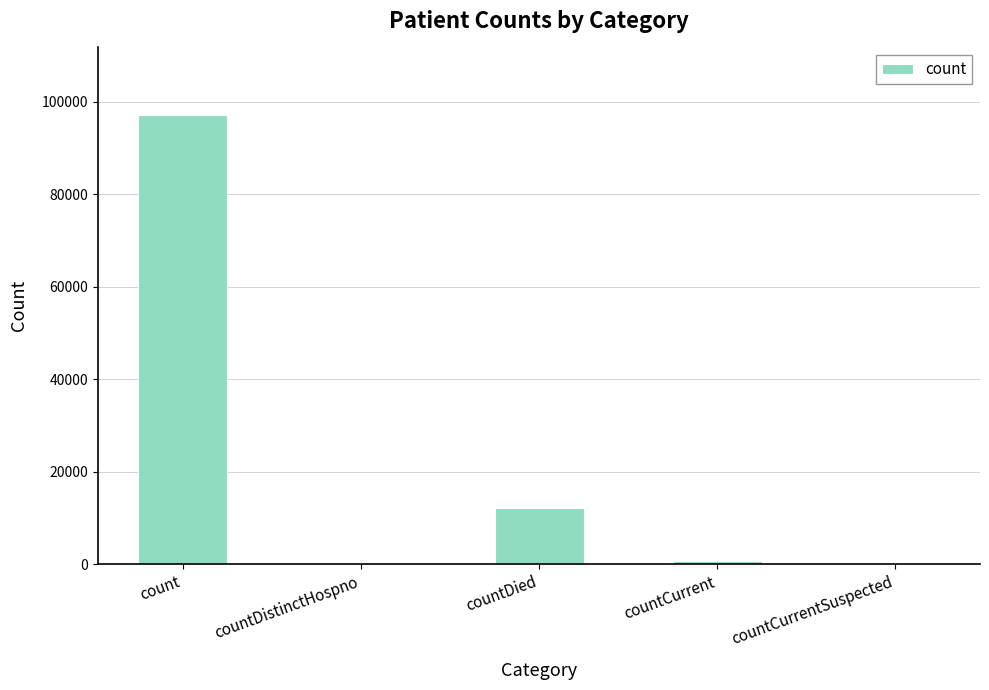

Are the bars grouped side by side (vs. stacked)?

No